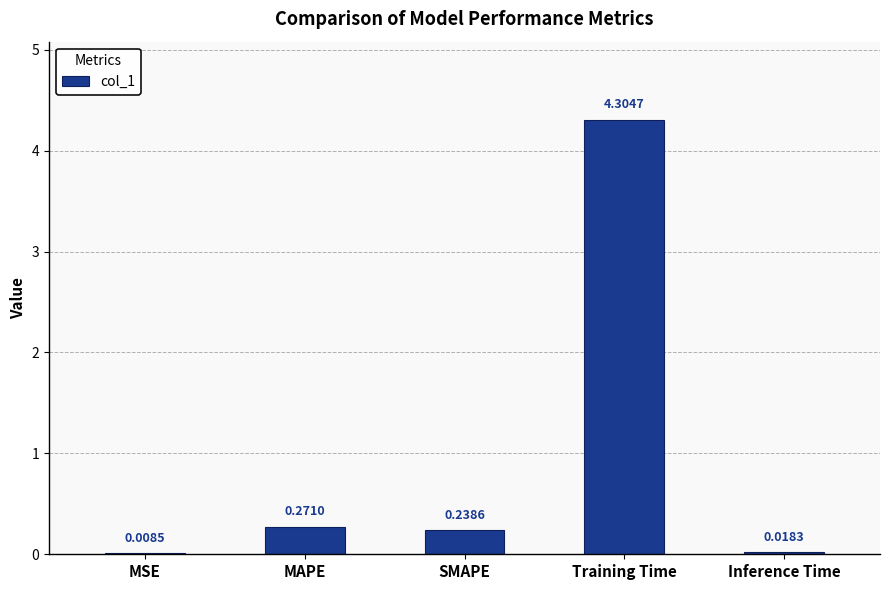

At which label is the value closest to 2?

MAPE